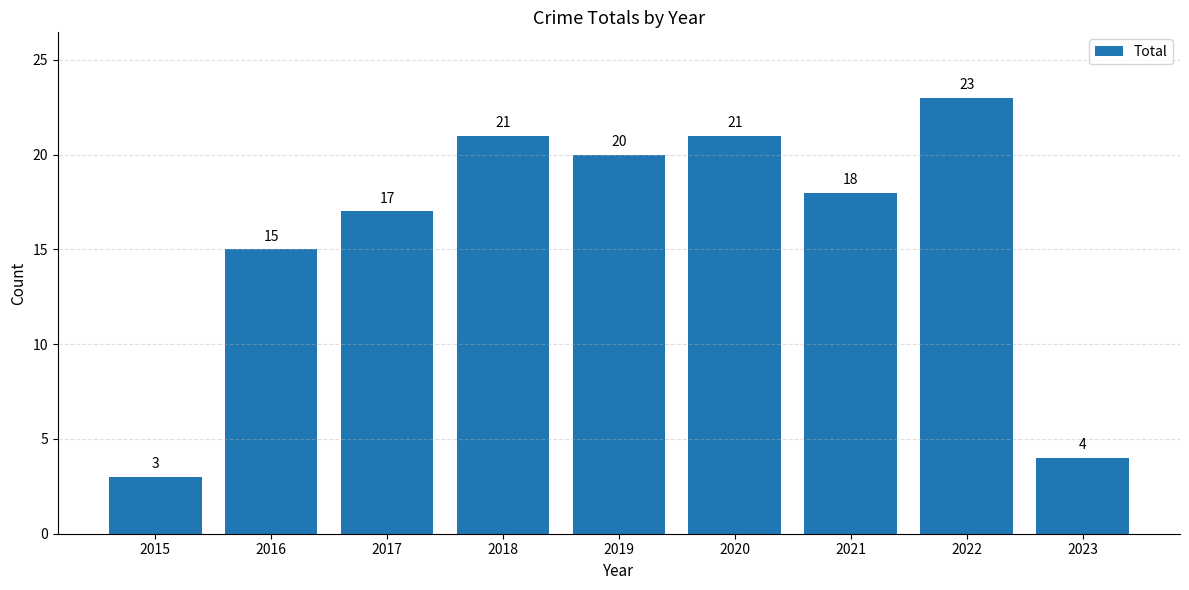

What is the difference between the values at 2018 and 2016?

6